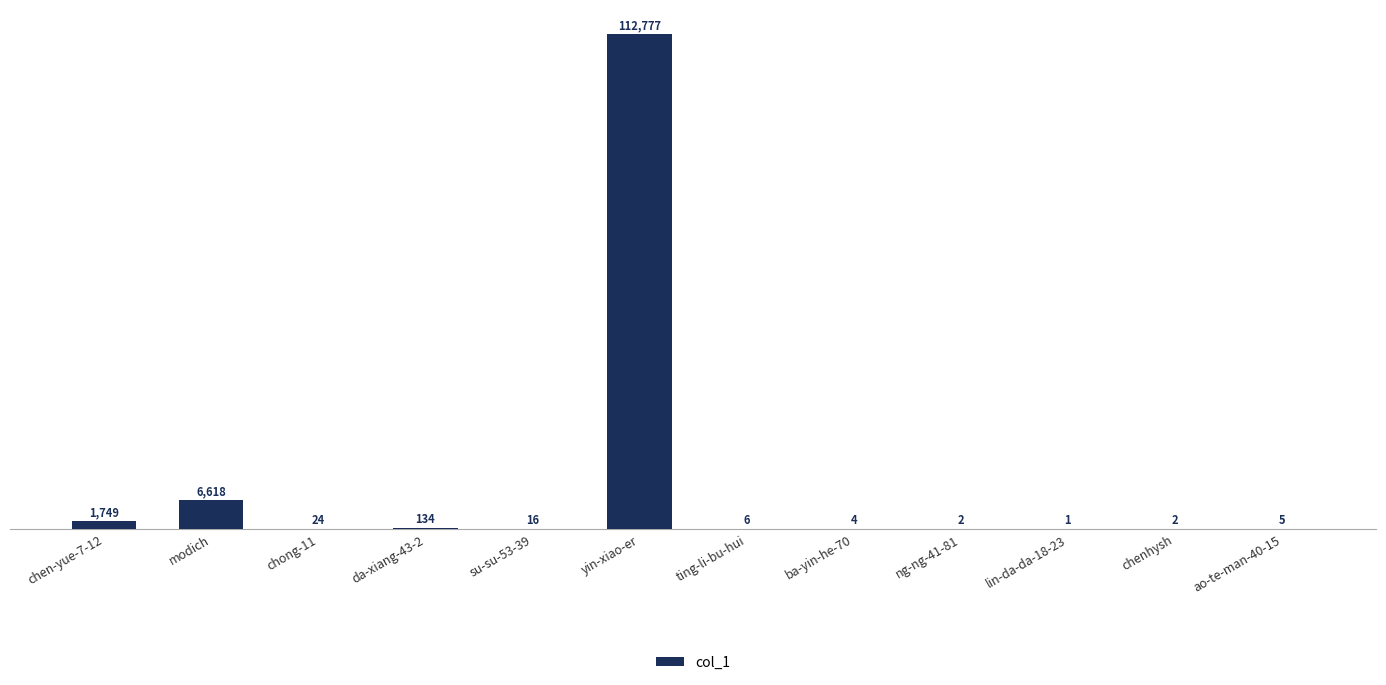

What is the change in value from yin-xiao-er to ba-yin-he-70?

-112773